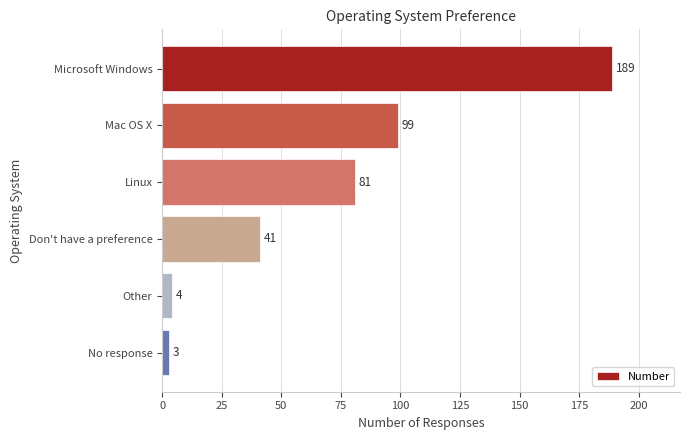

Between Microsoft Windows and No response, which is larger?

Microsoft Windows